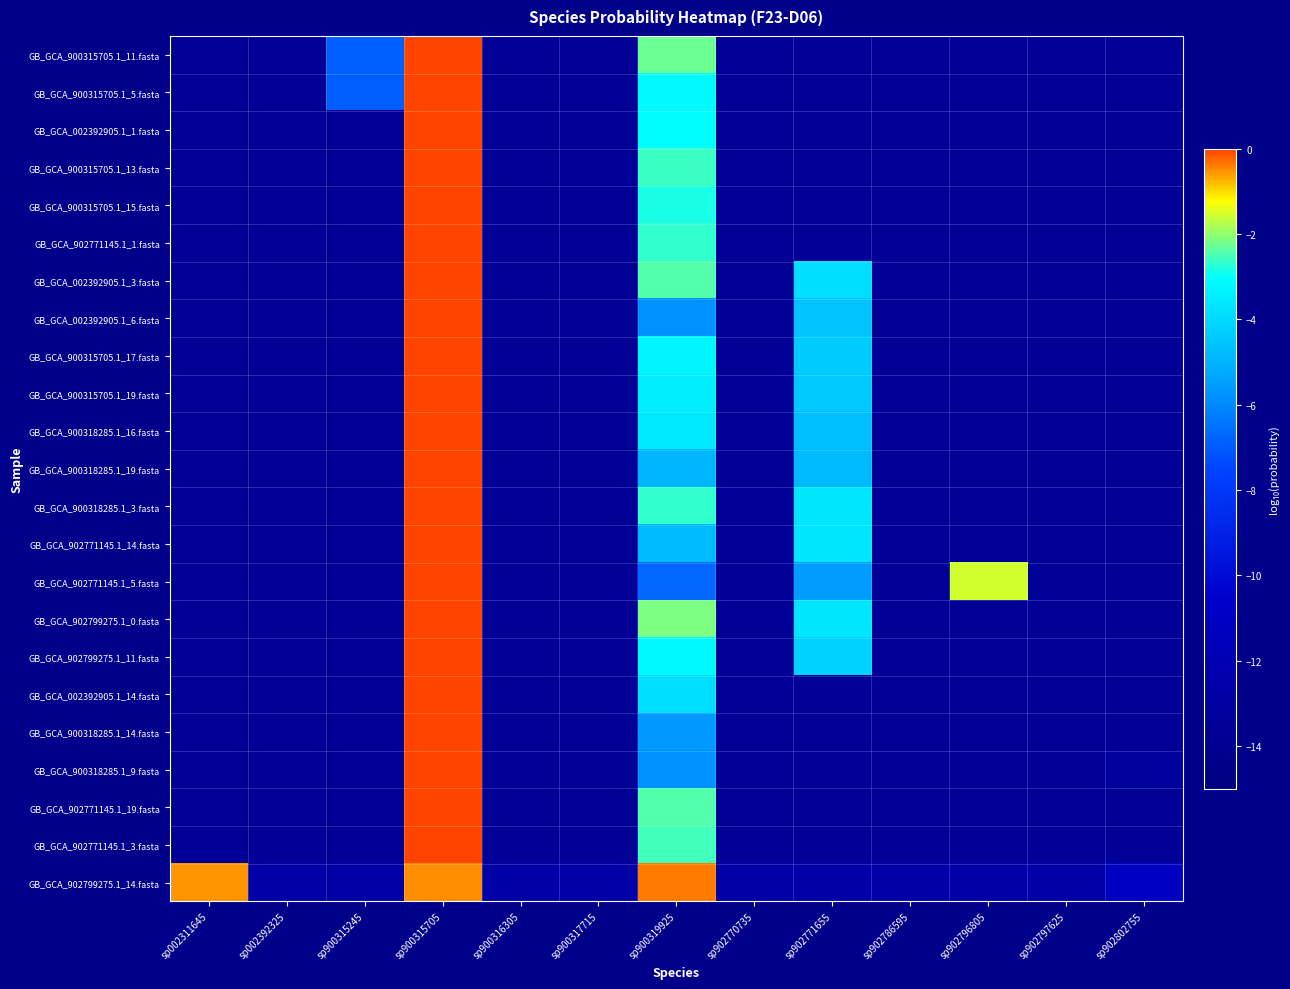

Reading right to left, extract all data points from this chart.

GB_GCA_900315705.1_11.fasta: sp902802755=-13.7	sp902797625=-13.7	sp902796805=-13.7	sp902786595=-13.7	sp902771655=-13.7	sp902770735=-13.7	sp900319925=-2.3	sp900317715=-13.7	sp900316305=-13.7	sp900315705=-0.0	sp900315245=-6.9	sp002392325=-13.7	sp002311645=-13.7
GB_GCA_900315705.1_5.fasta: sp902802755=-13.7	sp902797625=-13.7	sp902796805=-13.7	sp902786595=-13.7	sp902771655=-13.7	sp902770735=-13.7	sp900319925=-3.1	sp900317715=-13.7	sp900316305=-13.7	sp900315705=-0.0	sp900315245=-6.9	sp002392325=-13.7	sp002311645=-13.7
GB_GCA_002392905.1_1.fasta: sp902802755=-13.7	sp902797625=-13.7	sp902796805=-13.7	sp902786595=-13.7	sp902771655=-13.7	sp902770735=-13.7	sp900319925=-3.1	sp900317715=-13.7	sp900316305=-13.7	sp900315705=-0.0	sp900315245=-13.7	sp002392325=-13.7	sp002311645=-13.7
GB_GCA_900315705.1_13.fasta: sp902802755=-13.7	sp902797625=-13.7	sp902796805=-13.7	sp902786595=-13.7	sp902771655=-13.7	sp902770735=-13.7	sp900319925=-2.6	sp900317715=-13.7	sp900316305=-13.7	sp900315705=-0.0	sp900315245=-13.7	sp002392325=-13.7	sp002311645=-13.7
GB_GCA_900315705.1_15.fasta: sp902802755=-13.7	sp902797625=-13.7	sp902796805=-13.7	sp902786595=-13.7	sp902771655=-13.7	sp902770735=-13.7	sp900319925=-2.8	sp900317715=-13.7	sp900316305=-13.7	sp900315705=-0.0	sp900315245=-13.7	sp002392325=-13.7	sp002311645=-13.7
GB_GCA_902771145.1_1.fasta: sp902802755=-13.7	sp902797625=-13.7	sp902796805=-13.7	sp902786595=-13.7	sp902771655=-13.7	sp902770735=-13.7	sp900319925=-2.7	sp900317715=-13.7	sp900316305=-13.7	sp900315705=-0.0	sp900315245=-13.7	sp002392325=-13.7	sp002311645=-13.7
GB_GCA_002392905.1_3.fasta: sp902802755=-13.7	sp902797625=-13.7	sp902796805=-13.7	sp902786595=-13.7	sp902771655=-3.9	sp902770735=-13.7	sp900319925=-2.4	sp900317715=-13.7	sp900316305=-13.7	sp900315705=-0.0	sp900315245=-13.7	sp002392325=-13.7	sp002311645=-13.7
GB_GCA_002392905.1_6.fasta: sp902802755=-13.7	sp902797625=-13.7	sp902796805=-13.7	sp902786595=-13.7	sp902771655=-4.6	sp902770735=-13.7	sp900319925=-5.8	sp900317715=-13.7	sp900316305=-13.7	sp900315705=-0.0	sp900315245=-13.7	sp002392325=-13.7	sp002311645=-13.7
GB_GCA_900315705.1_17.fasta: sp902802755=-13.7	sp902797625=-13.7	sp902796805=-13.7	sp902786595=-13.7	sp902771655=-4.4	sp902770735=-13.7	sp900319925=-3.2	sp900317715=-13.7	sp900316305=-13.7	sp900315705=-0.0	sp900315245=-13.7	sp002392325=-13.7	sp002311645=-13.7
GB_GCA_900315705.1_19.fasta: sp902802755=-13.7	sp902797625=-13.7	sp902796805=-13.7	sp902786595=-13.7	sp902771655=-4.4	sp902770735=-13.7	sp900319925=-3.5	sp900317715=-13.7	sp900316305=-13.7	sp900315705=-0.0	sp900315245=-13.7	sp002392325=-13.7	sp002311645=-13.7
GB_GCA_900318285.1_16.fasta: sp902802755=-13.7	sp902797625=-13.7	sp902796805=-13.7	sp902786595=-13.7	sp902771655=-4.7	sp902770735=-13.7	sp900319925=-3.6	sp900317715=-13.7	sp900316305=-13.7	sp900315705=-0.0	sp900315245=-13.7	sp002392325=-13.7	sp002311645=-13.7
GB_GCA_900318285.1_19.fasta: sp902802755=-13.7	sp902797625=-13.7	sp902796805=-13.7	sp902786595=-13.7	sp902771655=-4.8	sp902770735=-13.7	sp900319925=-4.9	sp900317715=-13.7	sp900316305=-13.7	sp900315705=-0.0	sp900315245=-13.7	sp002392325=-13.7	sp002311645=-13.7
GB_GCA_900318285.1_3.fasta: sp902802755=-13.7	sp902797625=-13.7	sp902796805=-13.7	sp902786595=-13.7	sp902771655=-3.6	sp902770735=-13.7	sp900319925=-2.7	sp900317715=-13.7	sp900316305=-13.7	sp900315705=-0.0	sp900315245=-13.7	sp002392325=-13.7	sp002311645=-13.7
GB_GCA_902771145.1_14.fasta: sp902802755=-13.7	sp902797625=-13.7	sp902796805=-13.7	sp902786595=-13.7	sp902771655=-3.6	sp902770735=-13.7	sp900319925=-4.8	sp900317715=-13.7	sp900316305=-13.7	sp900315705=-0.0	sp900315245=-13.7	sp002392325=-13.7	sp002311645=-13.7
GB_GCA_902771145.1_5.fasta: sp902802755=-13.7	sp902797625=-13.7	sp902796805=-1.5	sp902786595=-13.7	sp902771655=-5.6	sp902770735=-13.7	sp900319925=-6.7	sp900317715=-13.7	sp900316305=-13.7	sp900315705=-0.0	sp900315245=-13.7	sp002392325=-13.7	sp002311645=-13.7
GB_GCA_902799275.1_0.fasta: sp902802755=-13.7	sp902797625=-13.7	sp902796805=-13.7	sp902786595=-13.7	sp902771655=-3.6	sp902770735=-13.7	sp900319925=-2.2	sp900317715=-13.7	sp900316305=-13.7	sp900315705=-0.0	sp900315245=-13.7	sp002392325=-13.7	sp002311645=-13.7
GB_GCA_902799275.1_11.fasta: sp902802755=-13.7	sp902797625=-13.7	sp902796805=-13.7	sp902786595=-13.7	sp902771655=-4.2	sp902770735=-13.7	sp900319925=-3.2	sp900317715=-13.7	sp900316305=-13.7	sp900315705=-0.0	sp900315245=-13.7	sp002392325=-13.7	sp002311645=-13.7
GB_GCA_002392905.1_14.fasta: sp902802755=-13.7	sp902797625=-13.7	sp902796805=-13.7	sp902786595=-13.7	sp902771655=-13.7	sp902770735=-13.7	sp900319925=-3.9	sp900317715=-13.7	sp900316305=-13.7	sp900315705=-0.0	sp900315245=-13.7	sp002392325=-13.7	sp002311645=-13.7
GB_GCA_900318285.1_14.fasta: sp902802755=-13.7	sp902797625=-13.7	sp902796805=-13.7	sp902786595=-13.7	sp902771655=-13.7	sp902770735=-13.7	sp900319925=-5.6	sp900317715=-13.7	sp900316305=-13.7	sp900315705=-0.0	sp900315245=-13.7	sp002392325=-13.7	sp002311645=-13.7
GB_GCA_900318285.1_9.fasta: sp902802755=-13.3	sp902797625=-13.7	sp902796805=-13.7	sp902786595=-13.7	sp902771655=-13.7	sp902770735=-13.7	sp900319925=-5.8	sp900317715=-13.7	sp900316305=-13.7	sp900315705=-0.0	sp900315245=-13.7	sp002392325=-13.7	sp002311645=-13.7
GB_GCA_902771145.1_19.fasta: sp902802755=-13.7	sp902797625=-13.7	sp902796805=-13.7	sp902786595=-13.7	sp902771655=-13.7	sp902770735=-13.7	sp900319925=-2.4	sp900317715=-13.7	sp900316305=-13.7	sp900315705=-0.0	sp900315245=-13.7	sp002392325=-13.7	sp002311645=-13.7
GB_GCA_902771145.1_3.fasta: sp902802755=-13.7	sp902797625=-13.7	sp902796805=-13.7	sp902786595=-13.7	sp902771655=-13.7	sp902770735=-13.7	sp900319925=-2.6	sp900317715=-13.7	sp900316305=-13.7	sp900315705=-0.0	sp900315245=-13.7	sp002392325=-13.7	sp002311645=-13.7
GB_GCA_902799275.1_14.fasta: sp902802755=-11.1	sp902797625=-12.8	sp902796805=-12.8	sp902786595=-12.8	sp902771655=-12.8	sp902770735=-12.8	sp900319925=-0.4	sp900317715=-12.8	sp900316305=-12.8	sp900315705=-0.5	sp900315245=-12.8	sp002392325=-12.8	sp002311645=-0.5